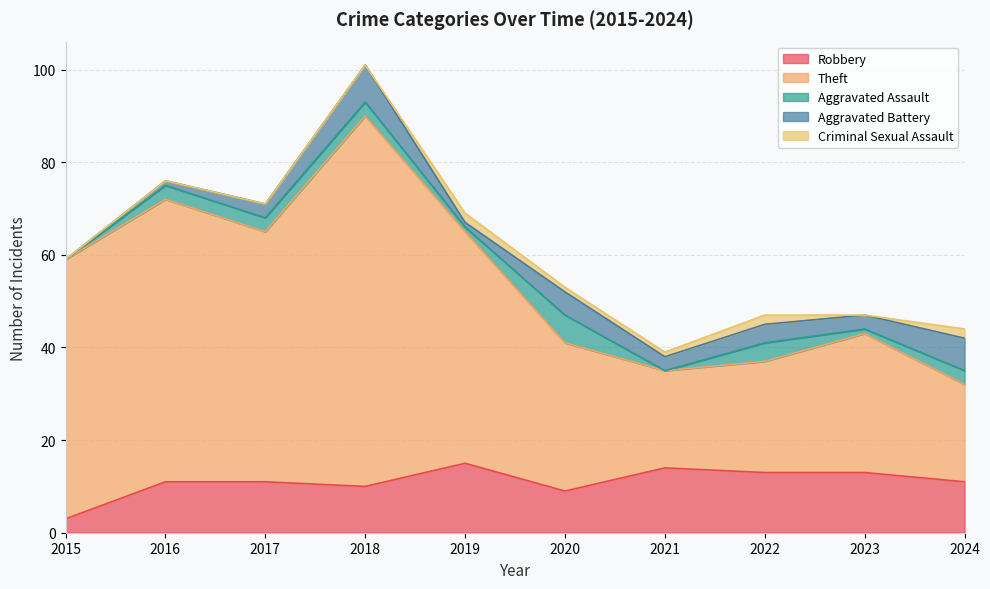

The Criminal Sexual Assault series shows 1 at 2015. True or false?

False